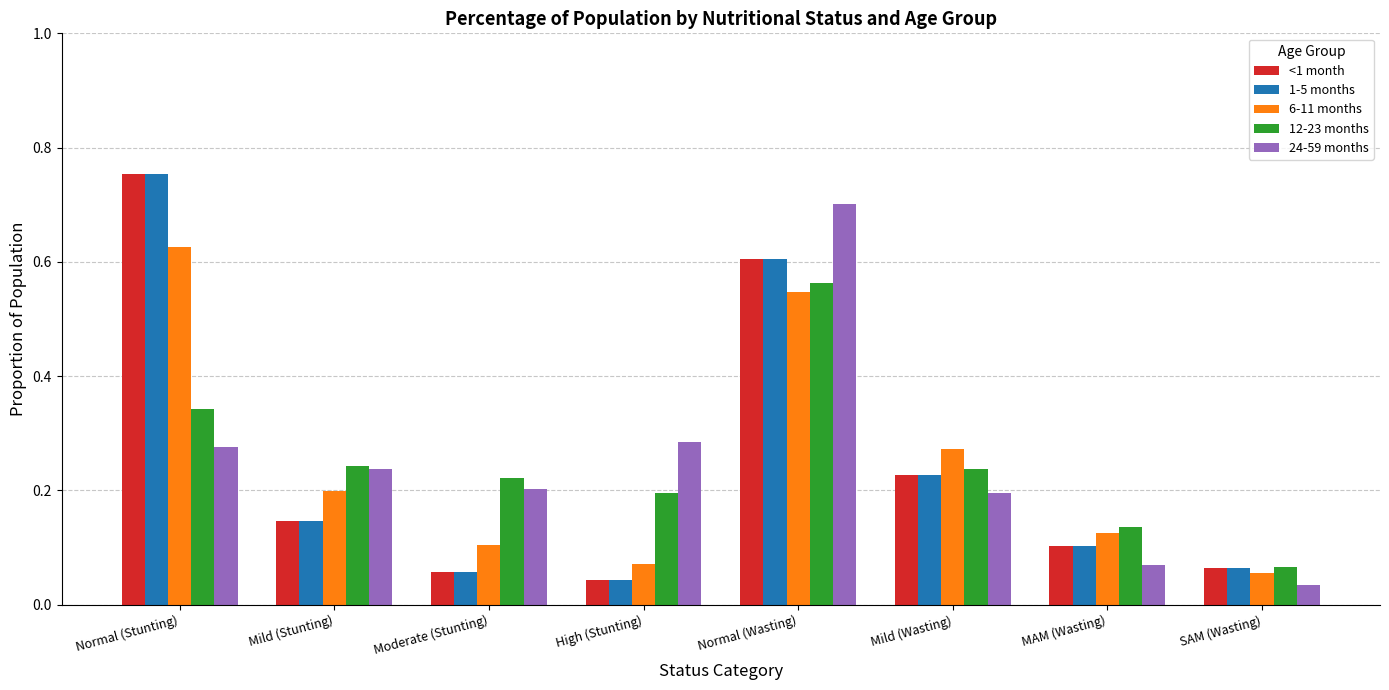

Which label corresponds to the largest value in the chart?

Normal (Stunting)